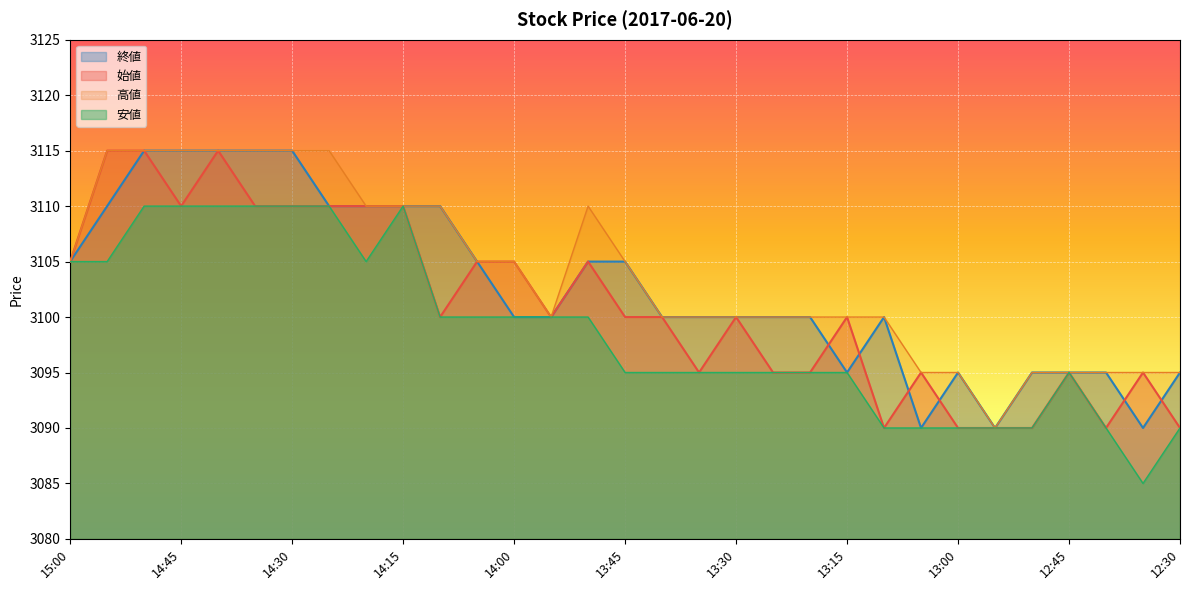

What is the total value across all series at 13:45?

12405